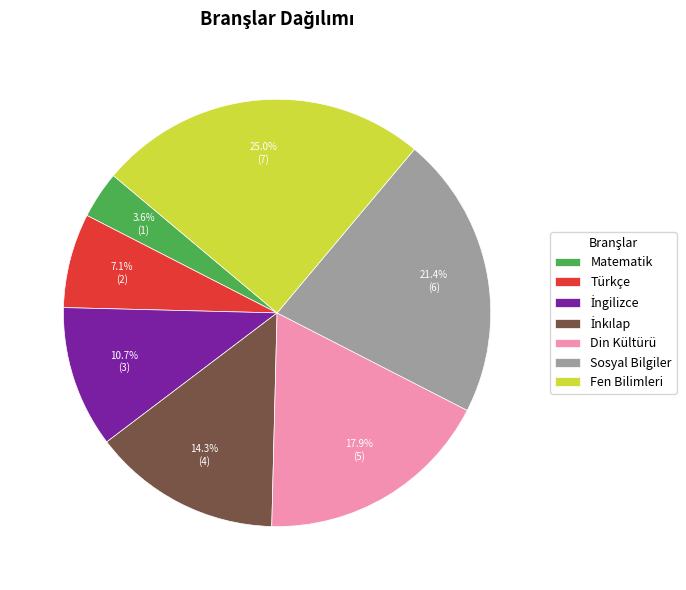

To the nearest percent, what percentage of the pie is Türkçe?

7%